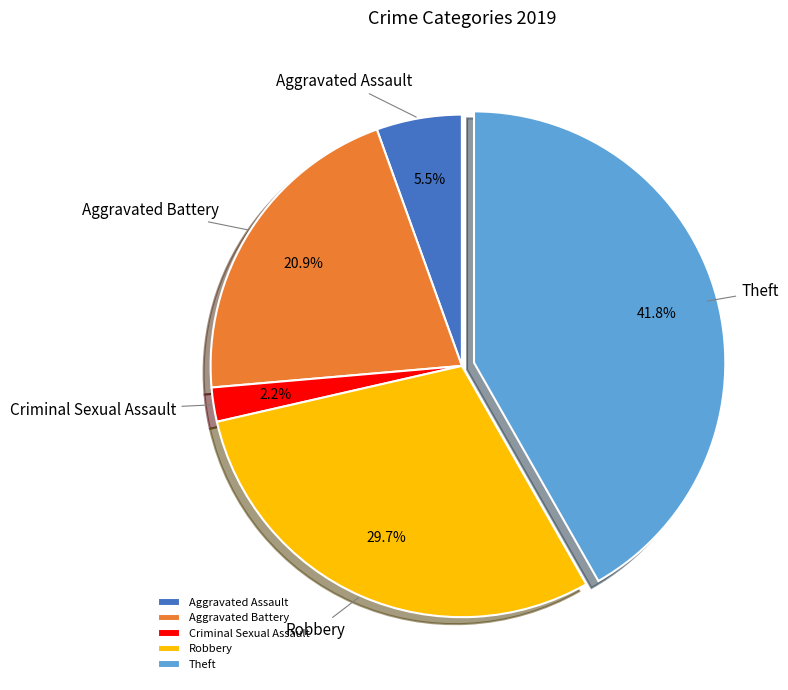

To the nearest percent, what is the difference between the Criminal Sexual Assault and Aggravated Battery slice percentages?

19%